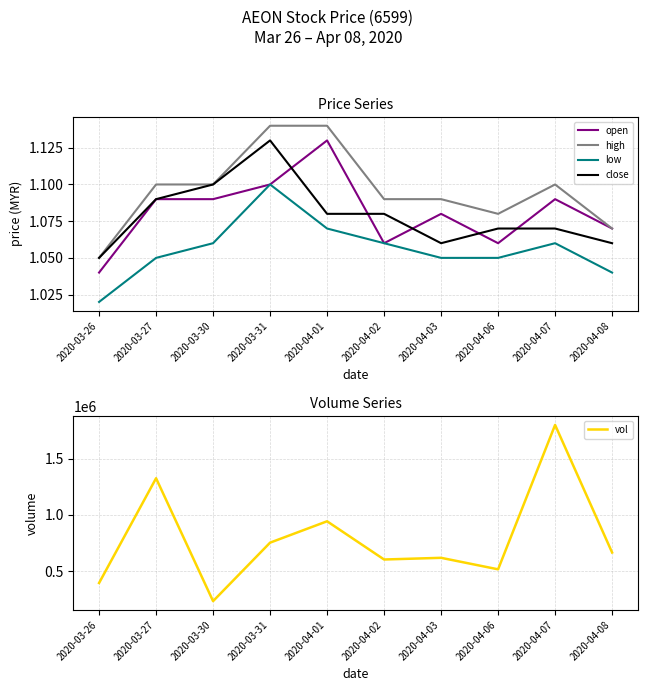

Which series has the largest total across all categories?

vol